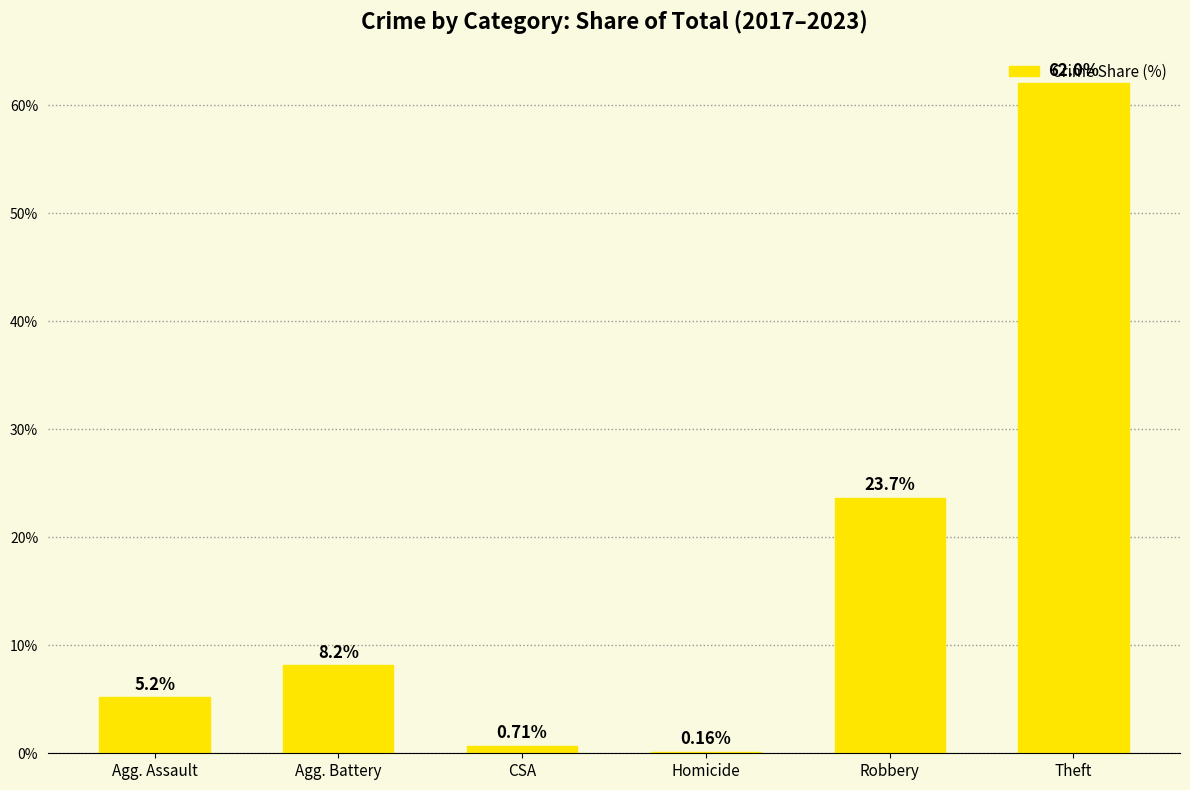

Which label corresponds to the largest value in the chart?

Theft